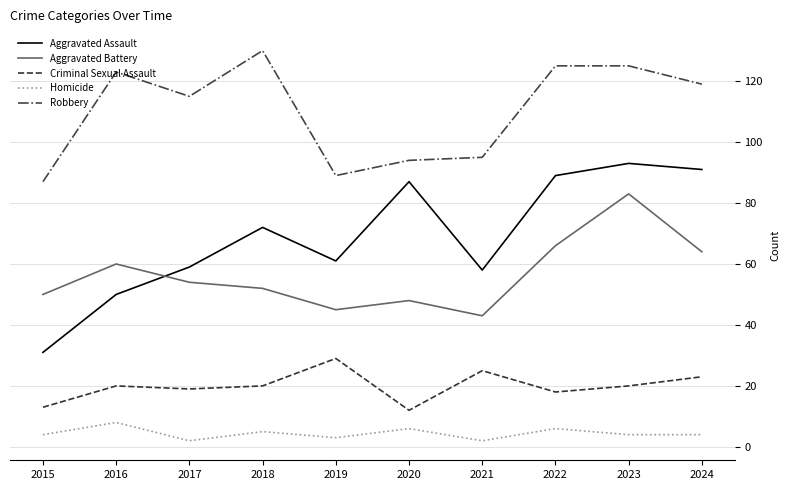

Is the value of Aggravated Assault at 2017 greater than the value of Robbery at 2015?

No